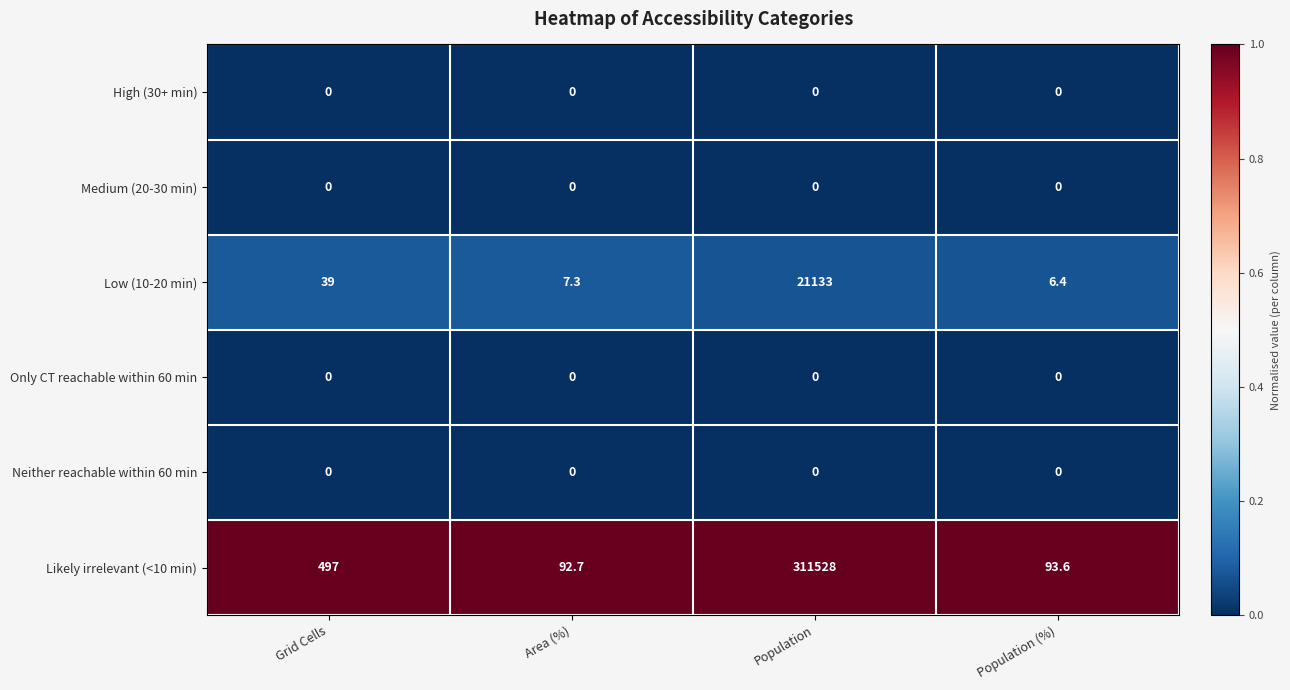

Reading left to right, list all the values displayed in this chart.

High (30+ min): Grid Cells=0.0	Area (%)=0.0	Population=0.0	Population (%)=0.0
Medium (20-30 min): Grid Cells=0.0	Area (%)=0.0	Population=0.0	Population (%)=0.0
Low (10-20 min): Grid Cells=39.0	Area (%)=7.3	Population=21133.0	Population (%)=6.4
Only CT reachable within 60 min: Grid Cells=0.0	Area (%)=0.0	Population=0.0	Population (%)=0.0
Neither reachable within 60 min: Grid Cells=0.0	Area (%)=0.0	Population=0.0	Population (%)=0.0
Likely irrelevant (<10 min): Grid Cells=497.0	Area (%)=92.7	Population=311528.0	Population (%)=93.6